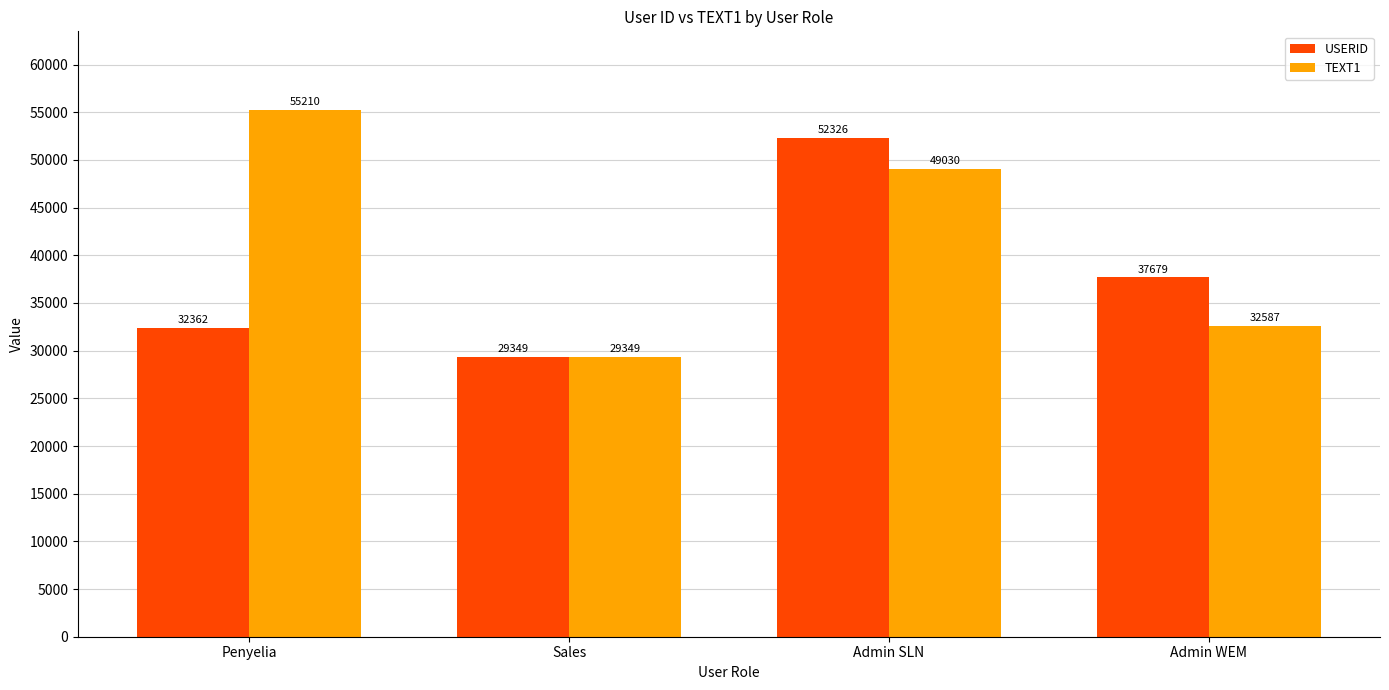

Does the chart contain any negative values?

No